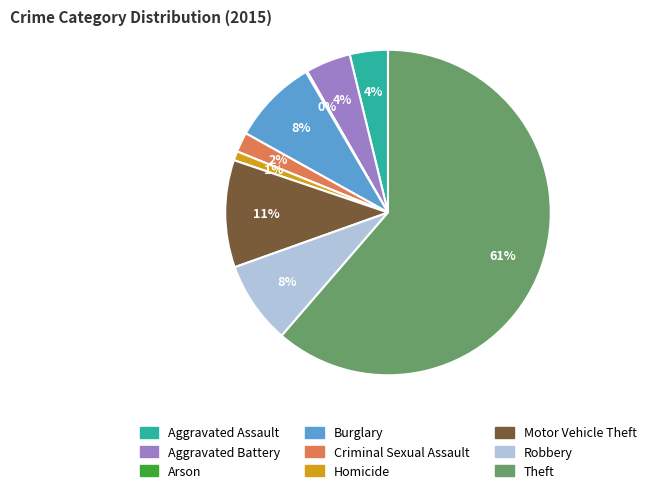

True or false: Criminal Sexual Assault accounts for 2% of the total.

True